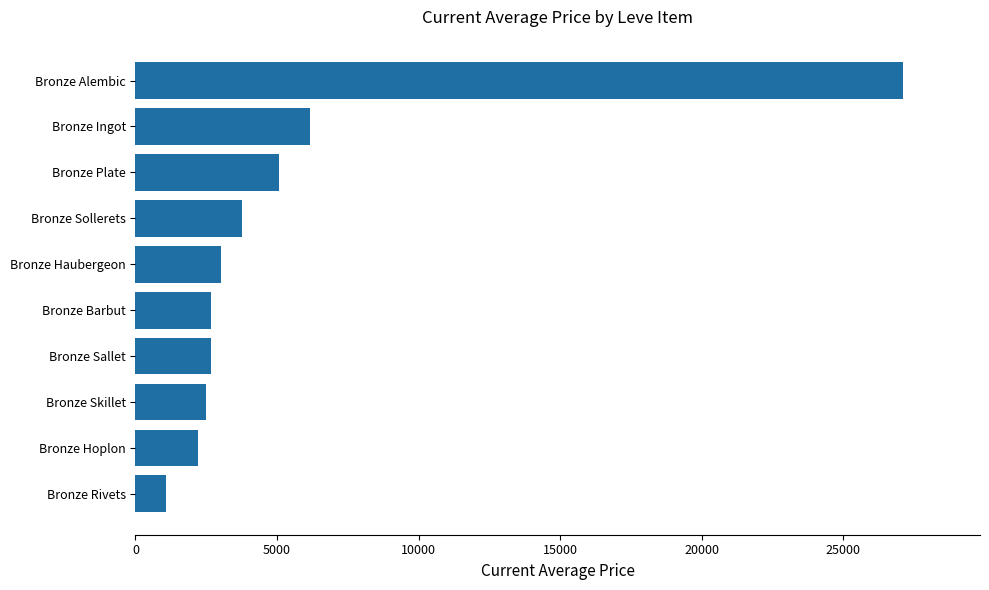

Does the chart contain any negative values?

No